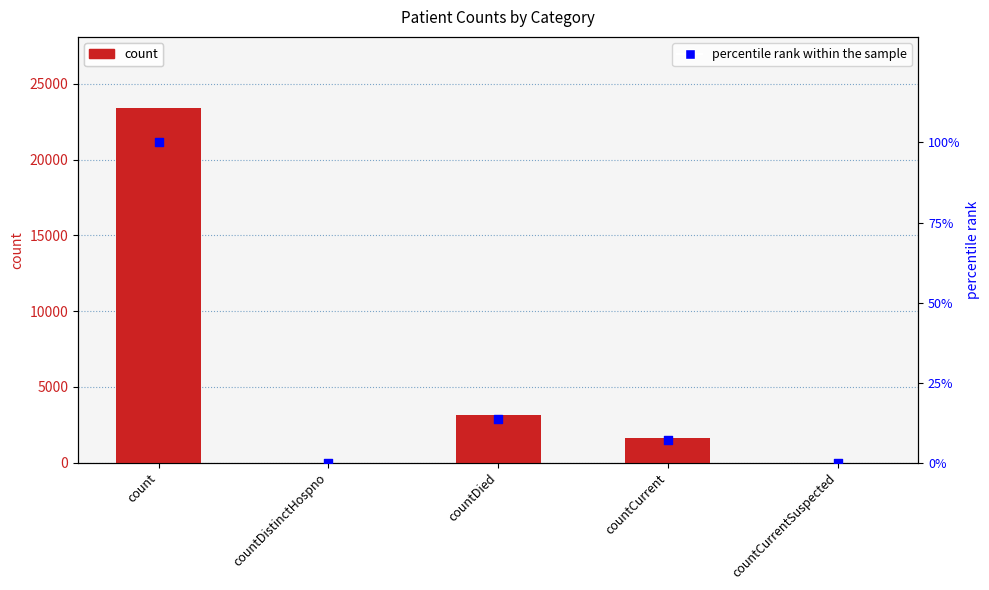

Which series reaches the minimum Y coordinate?

count